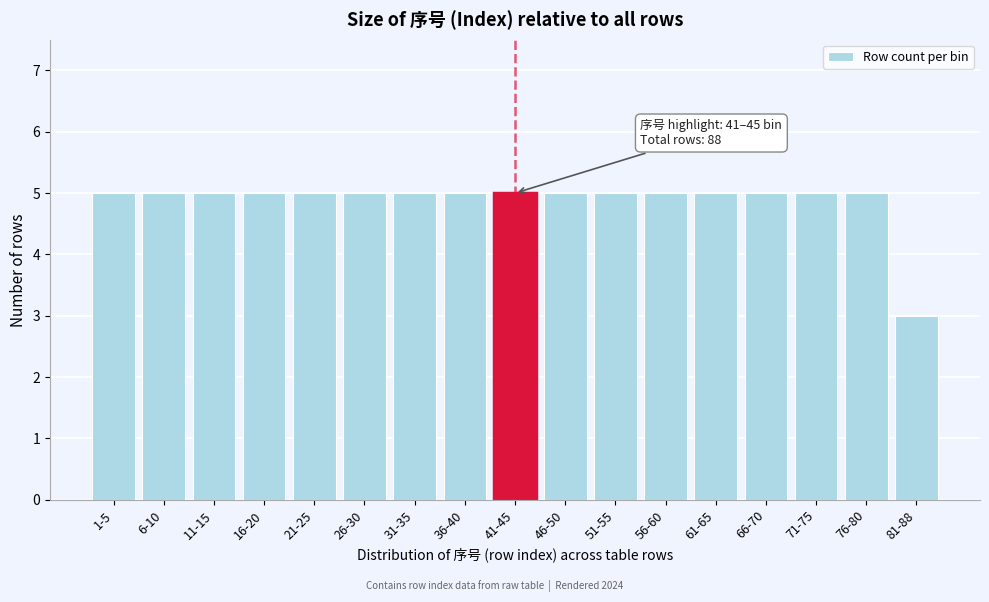

Reading left to right, list all the values displayed in this chart.

5	5	5	5	5	5	5	5	5	5	5	5	5	5	5	5	3